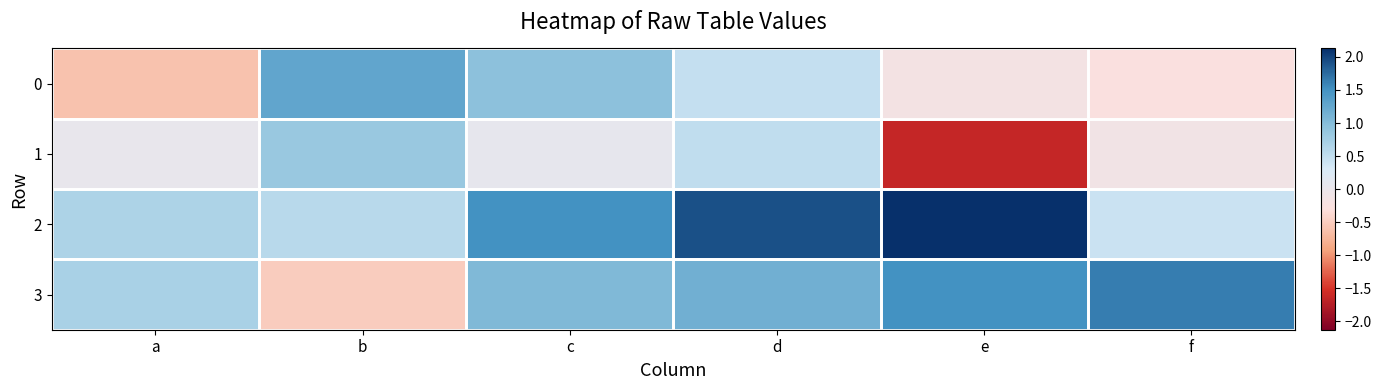

Rank the series by their average value, from highest to lowest.

2, 3, 0, 1